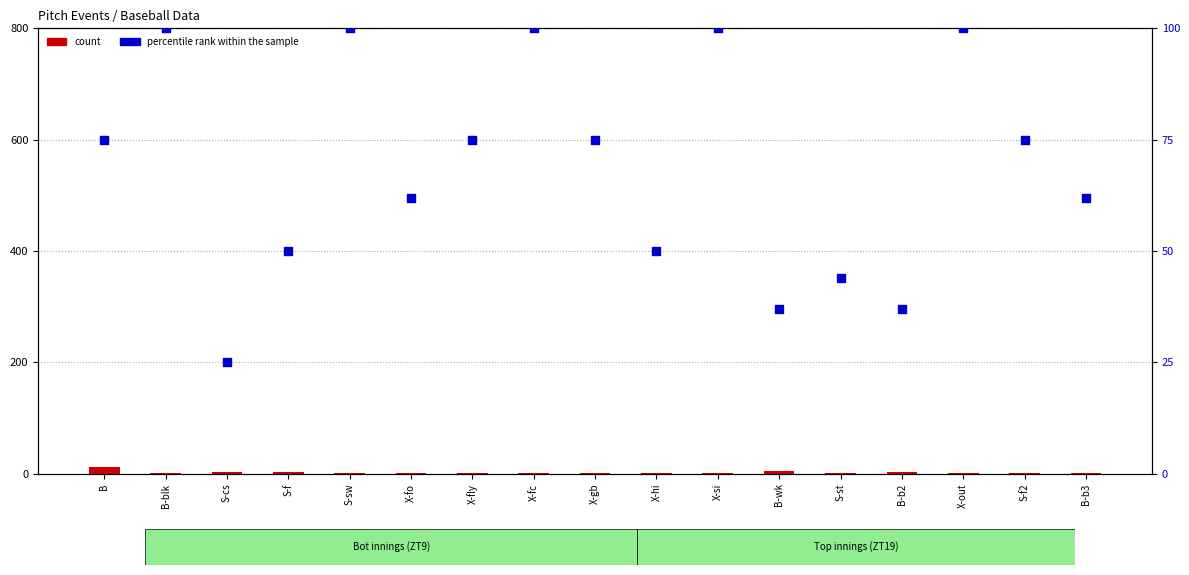

Which series has the largest Y range (max minus min)?

percentile rank within the sample